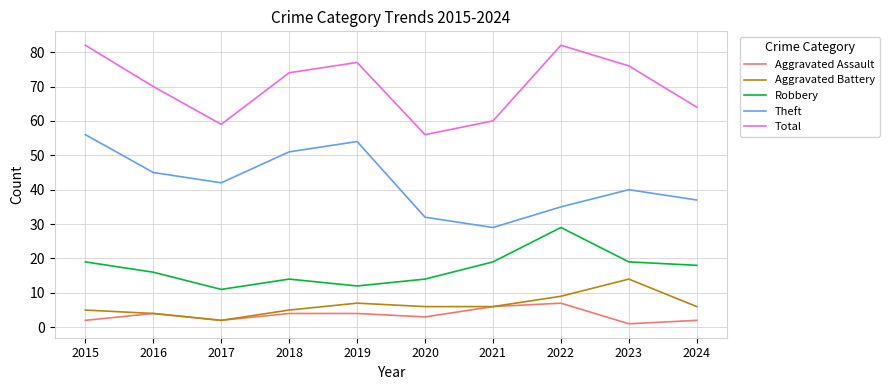

True or false: Robbery and Total intersect in this chart.

False